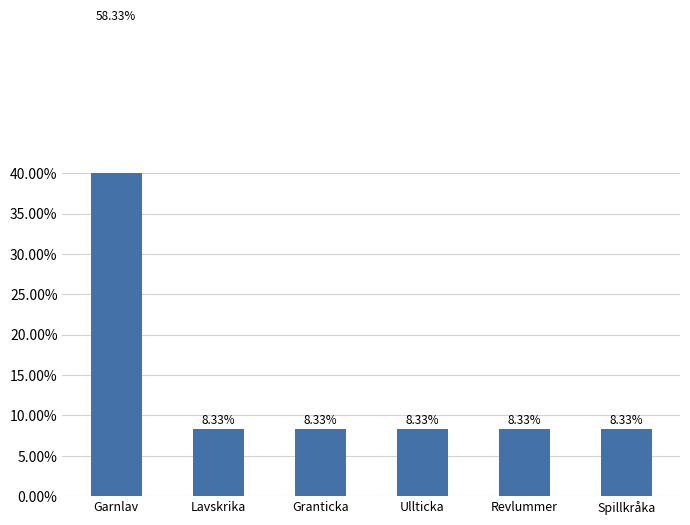

What is the approximate value at Spillkråka?

0.1